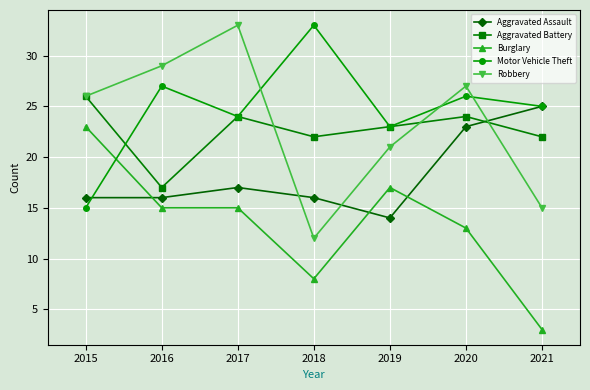

Where is the first local minimum for Robbery?

2018